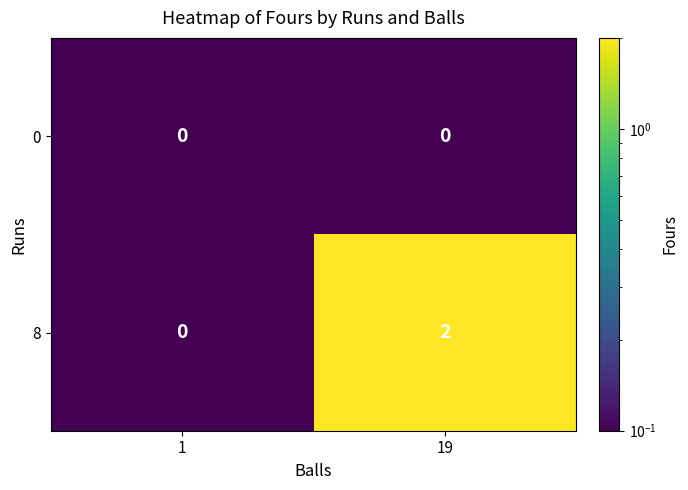

Rank the series by their average value, from lowest to highest.

0, 8